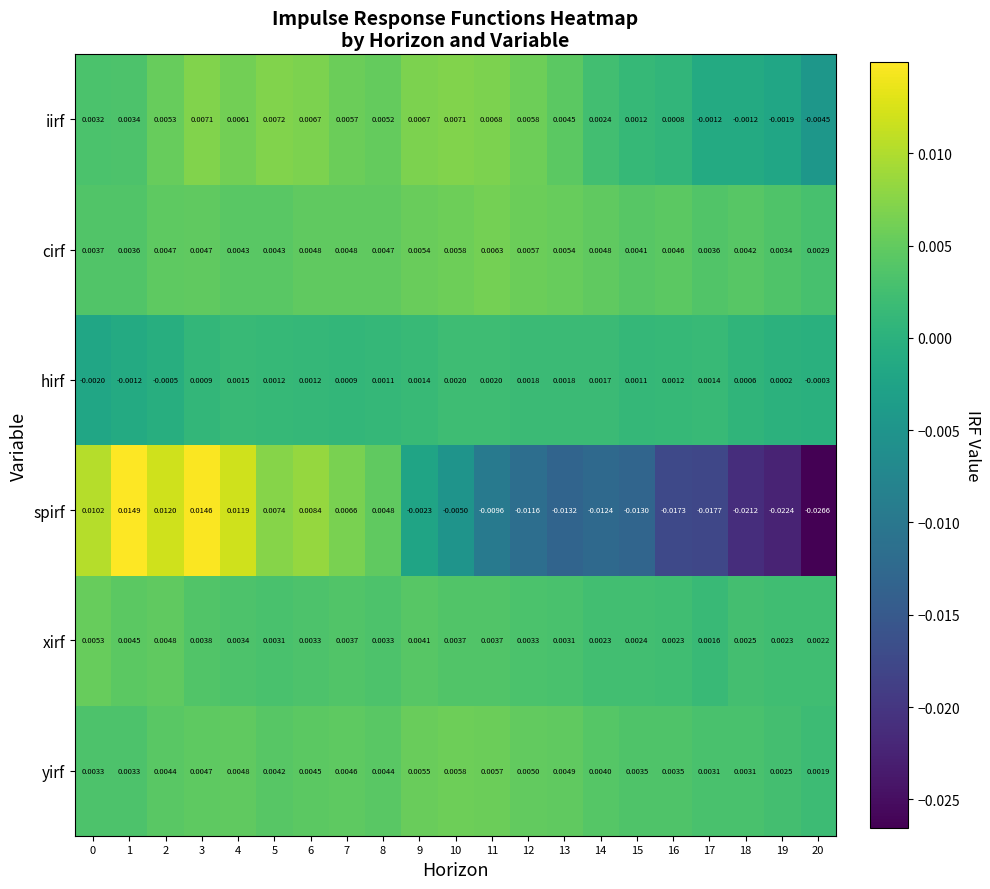

Is the value of yirf at 10 greater than the value of hirf at 0?

Yes